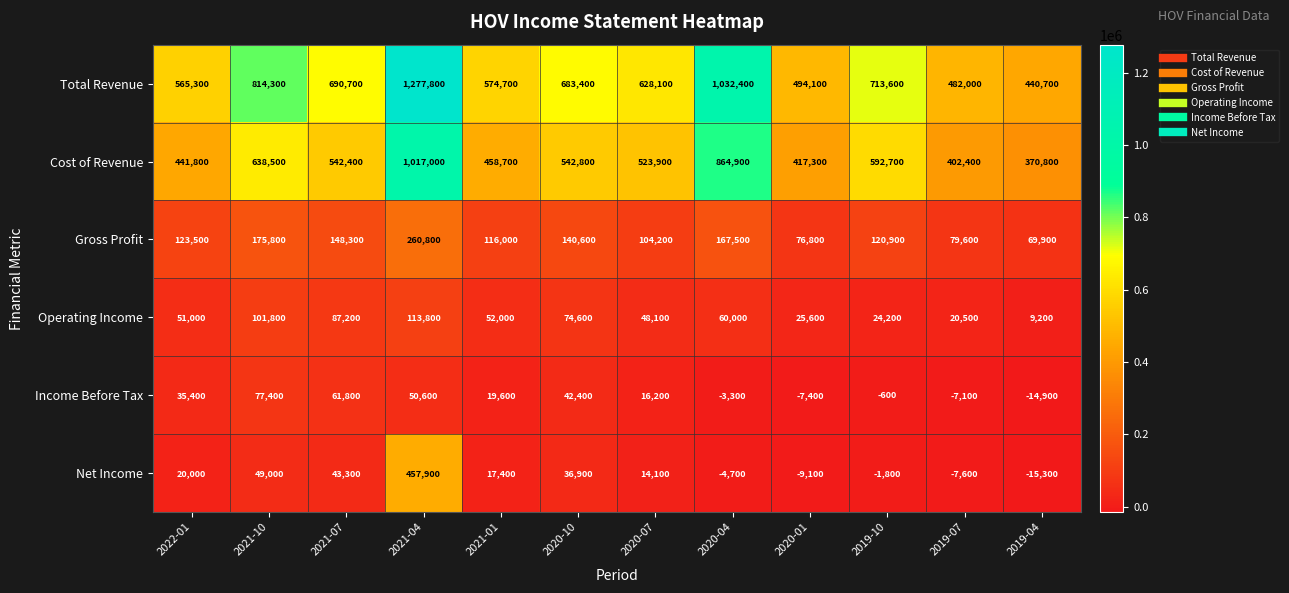

How many categories are shown in the chart?

12